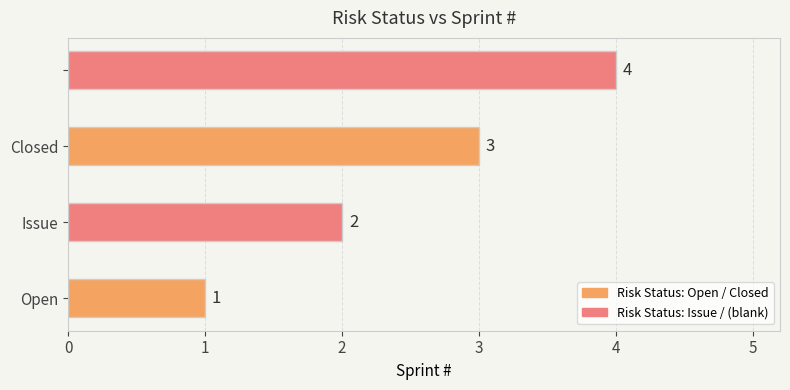

What is the maximum value shown in the chart?

4